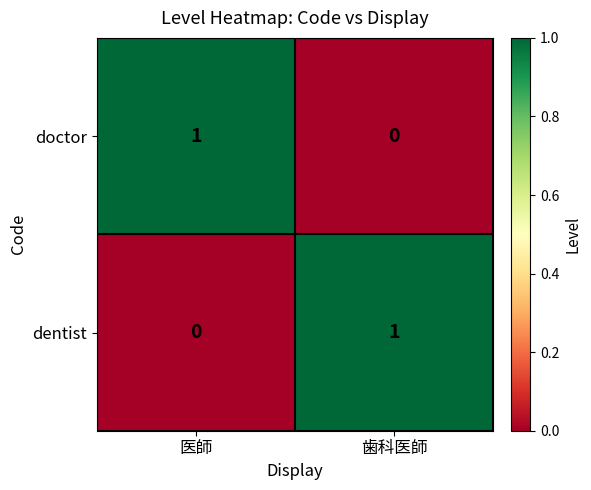

Is it true that doctor equals 1 at 医師?

True